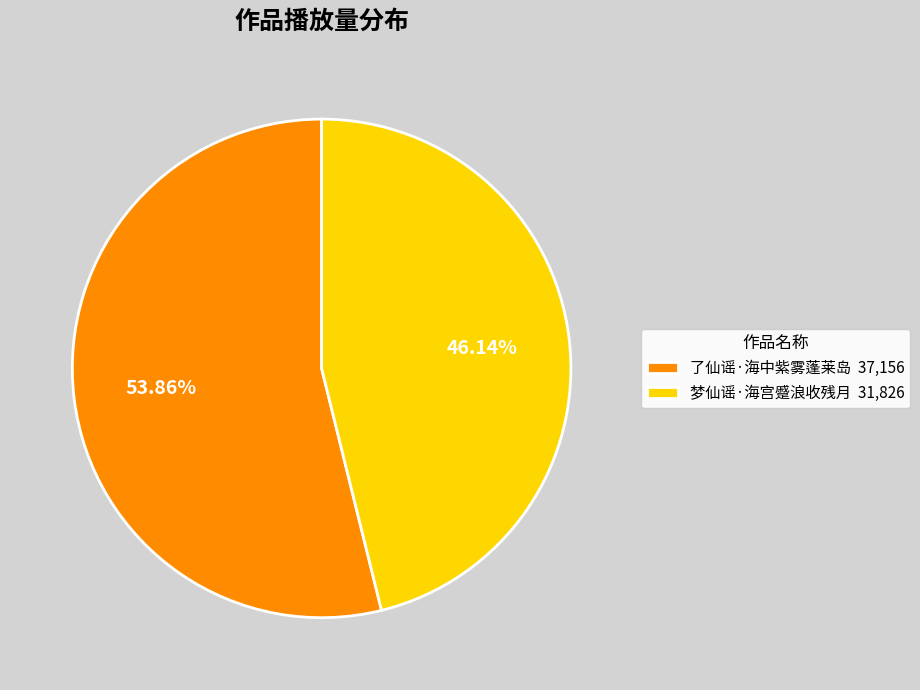

Which category accounts for the majority?

了仙谣·海中紫雾蓬莱岛